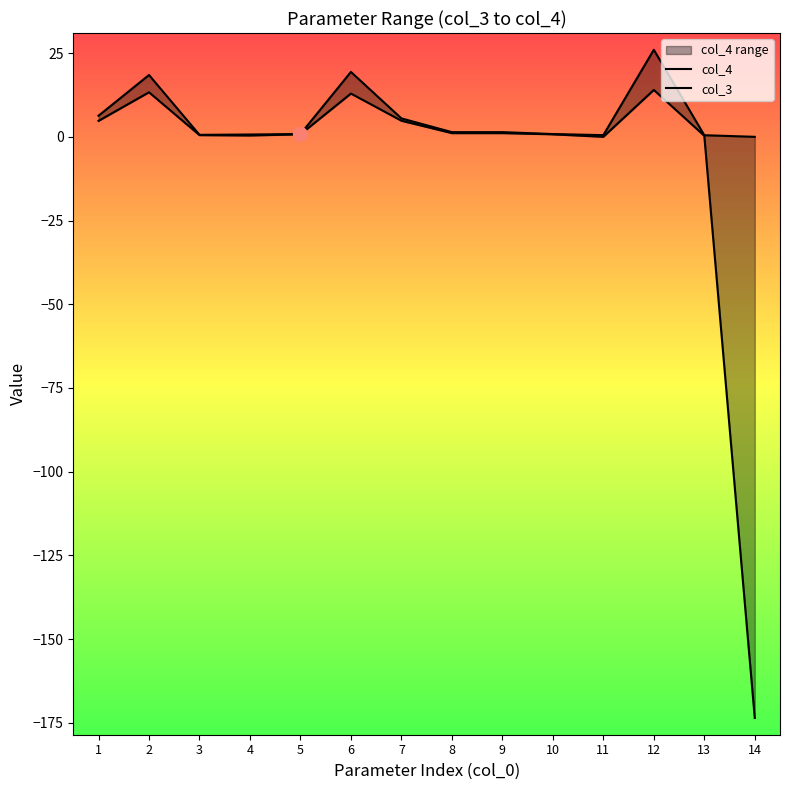

Where does the col_4 series first go above 1?

1